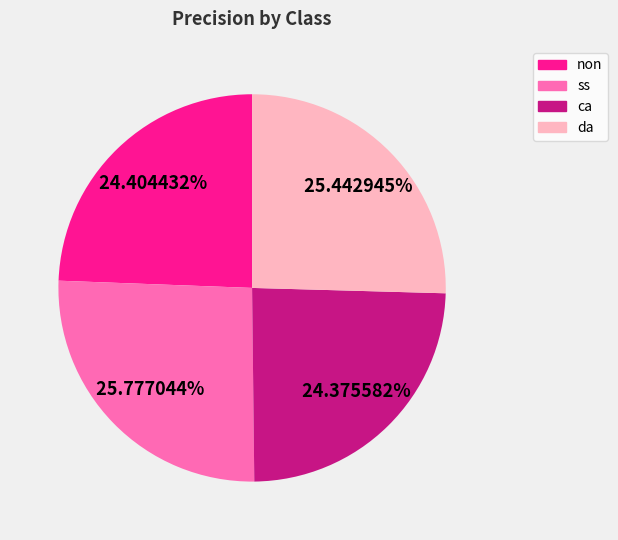

Is ss the majority of the pie?

No